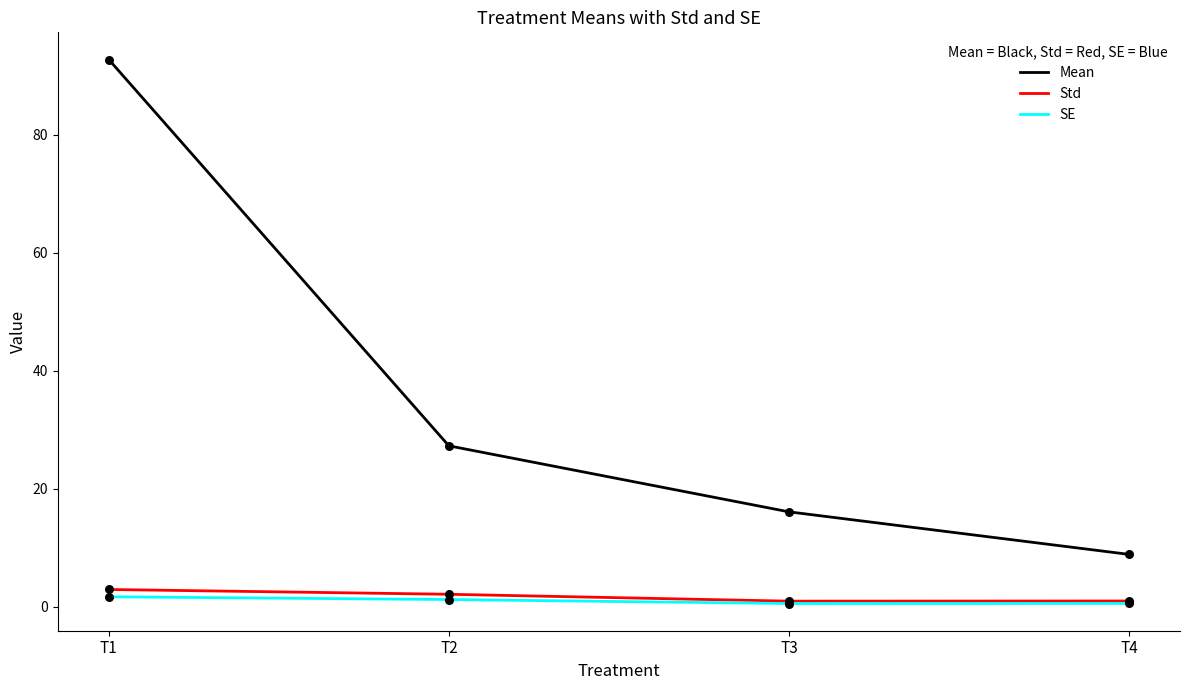

Which series has the widest spread of values?

Mean